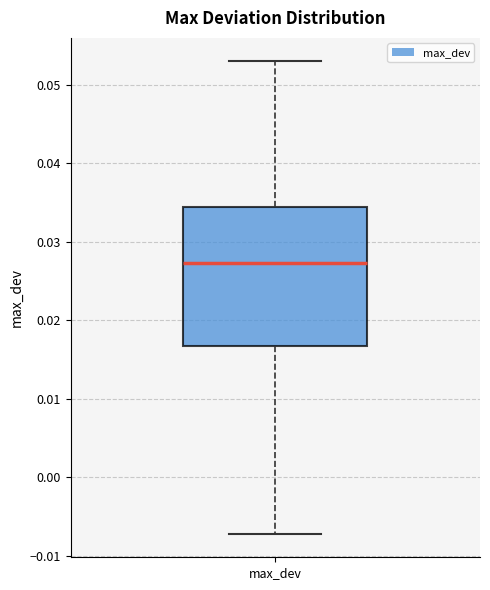

Read this box plot against the y-axis: the position of the median line, the range covered by the box, and the ends of both whiskers. The values are not printed on the chart, so give them approximately, as read against the axis.

median 0.027, box 0.017 to 0.034, whiskers -0.007 to 0.053